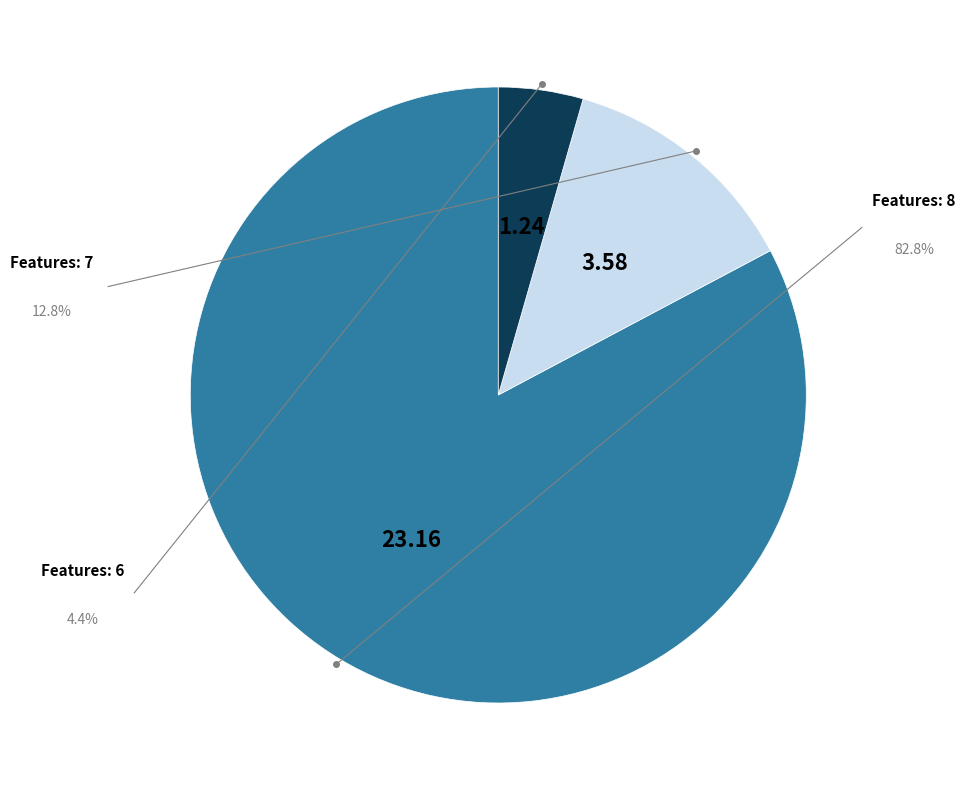

Is there any slice that represents more than half of the pie?

Yes